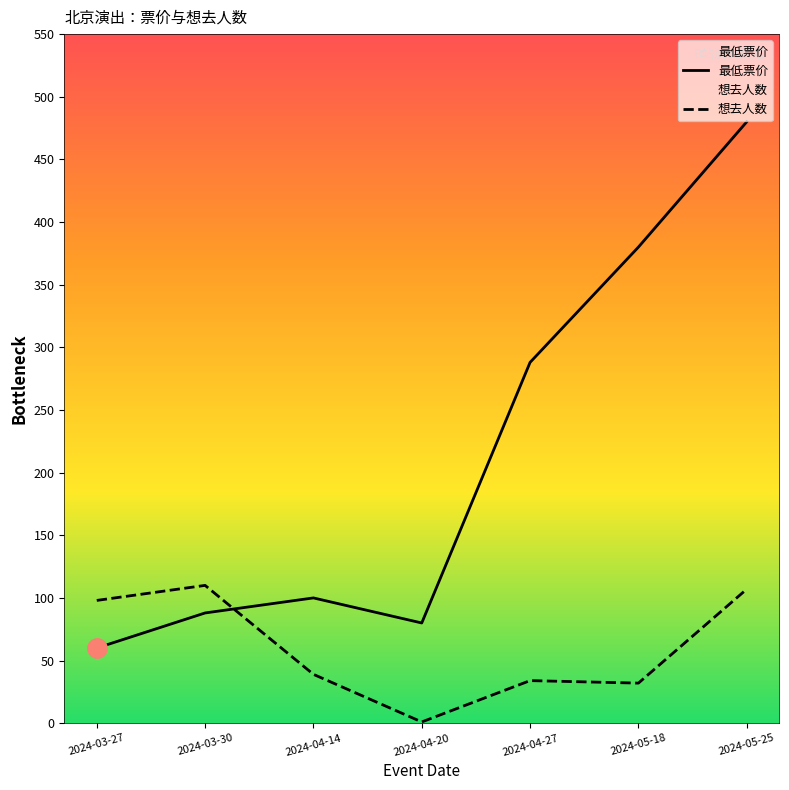

What is the approximate value of 想去人数 at 2024-05-18?

32